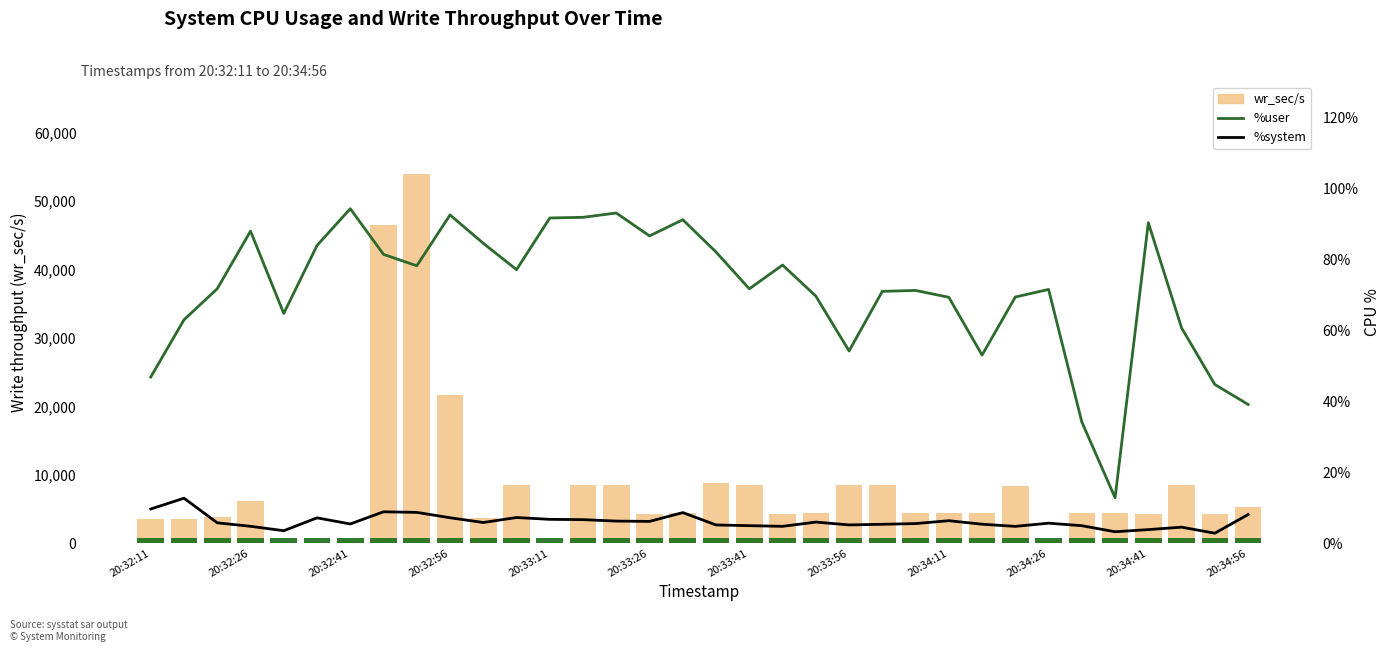

How many distinct data groups are displayed?

3